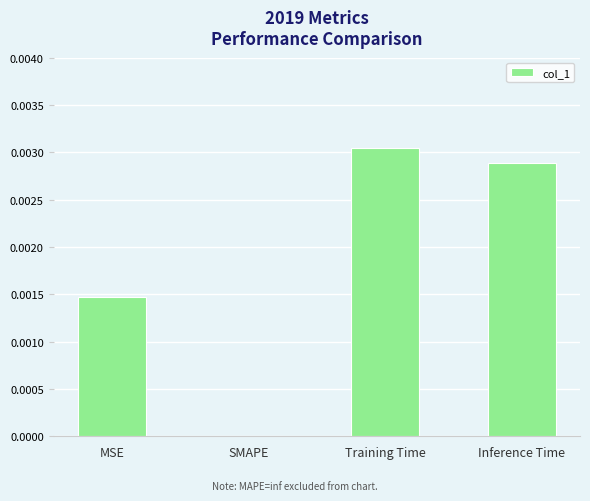

Which category has the highest value across all series?

Training Time